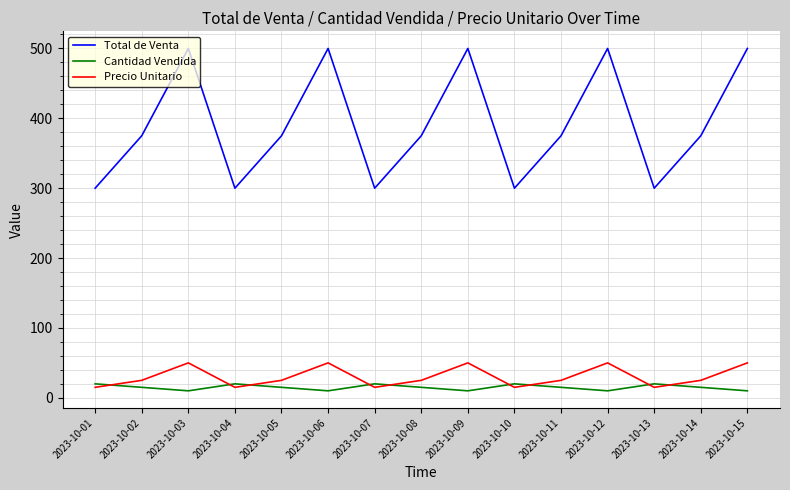

Which series has the largest total across all categories?

Total de Venta